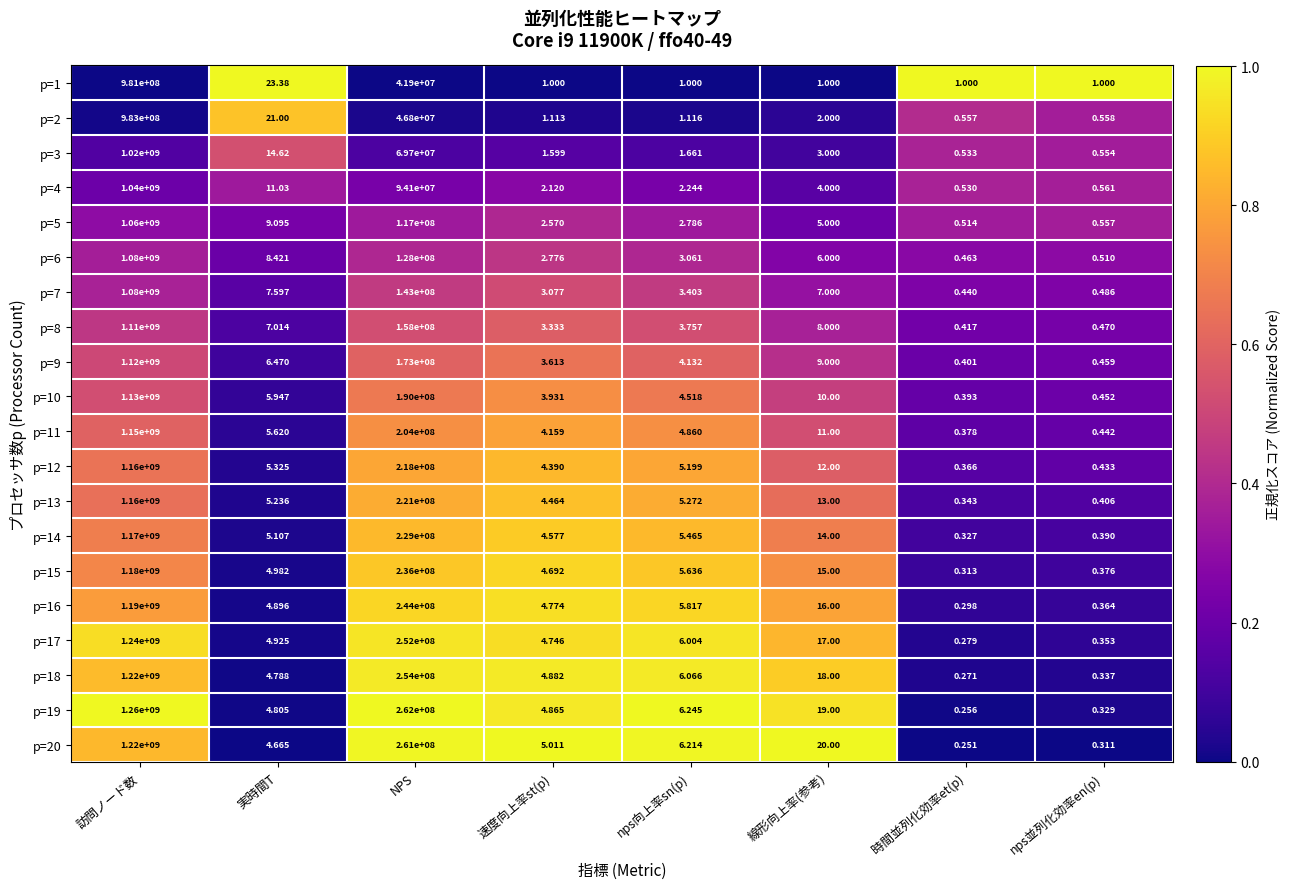

At which label does p=9 reach its peak?

訪問ノード数